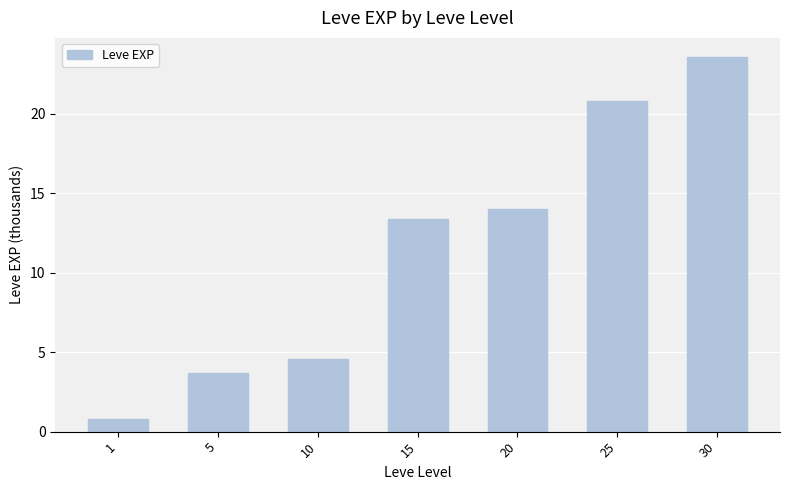

List the labels in order of value, smallest first.

1, 5, 10, 15, 20, 25, 30